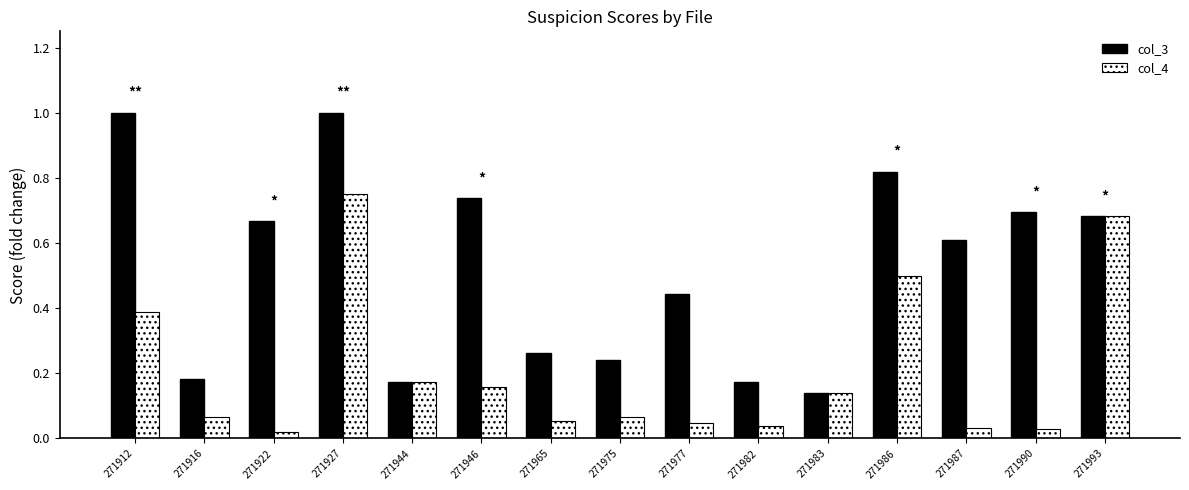

What is the sum of all col_4 values?

3.1